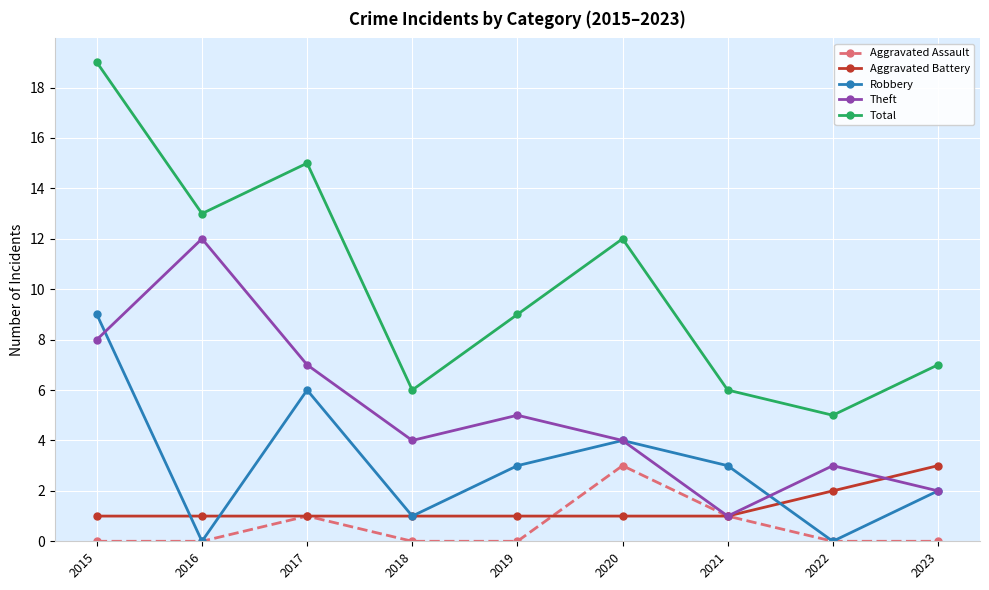

Read the Theft value at 2015, to the nearest 5.

10